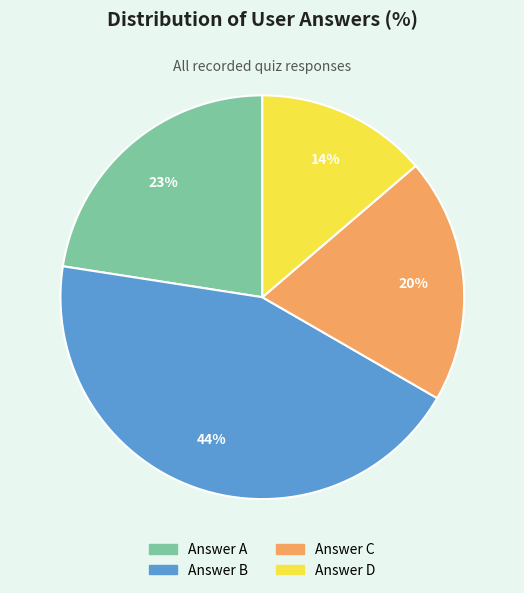

Is there a majority slice in this chart?

No